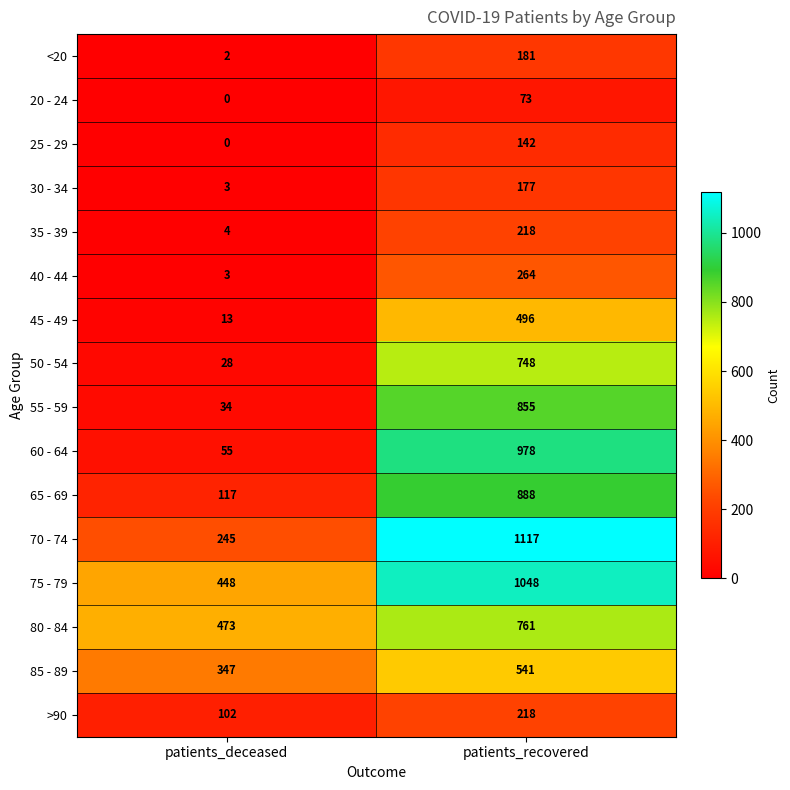

At how many categories does at least one series exceed 195?

2